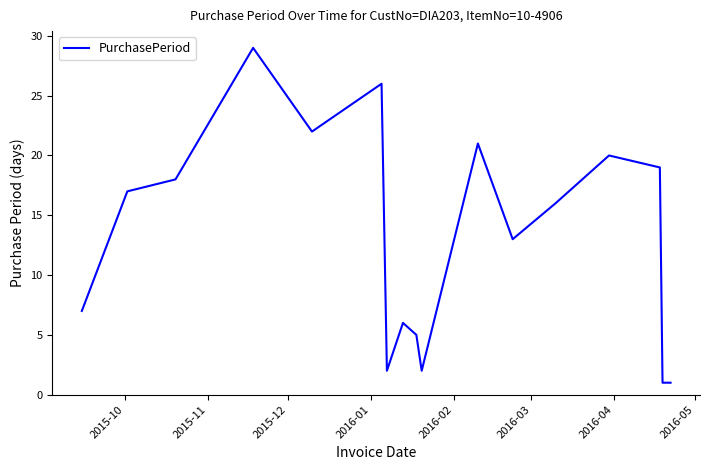

True or false: there are more than 0 points higher than both neighbors.

True